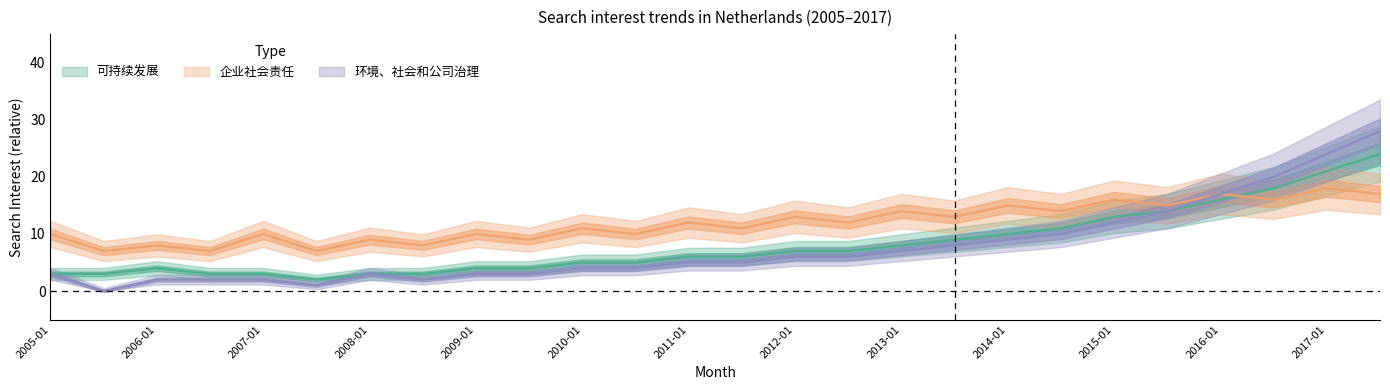

What is the sum of all 可持续发展 values?

212